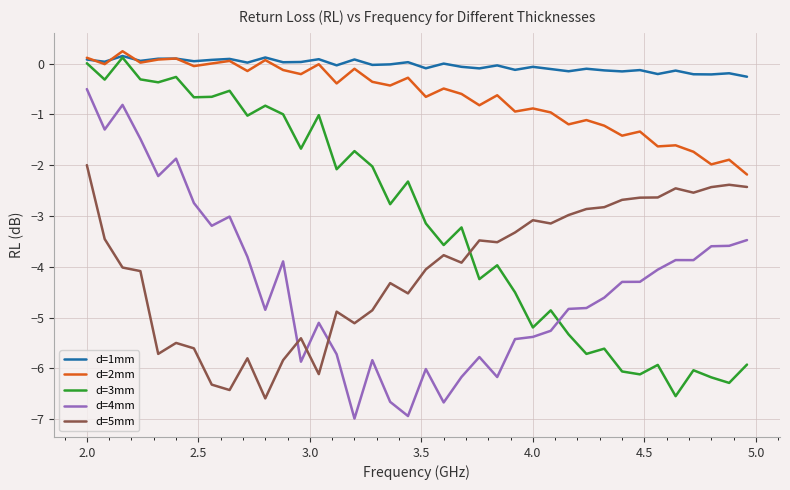

Which series has the largest total across all categories?

d=1mm